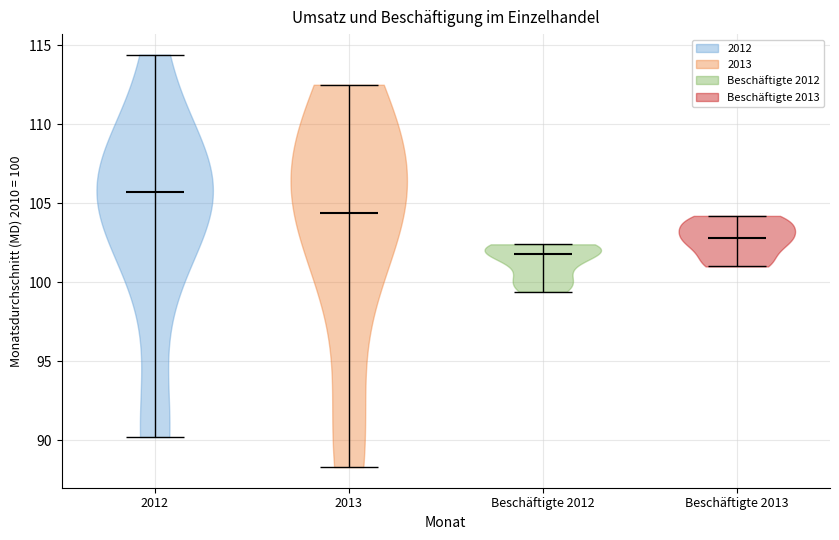

Which violin has the lowest median line?

Beschäftigte 2012